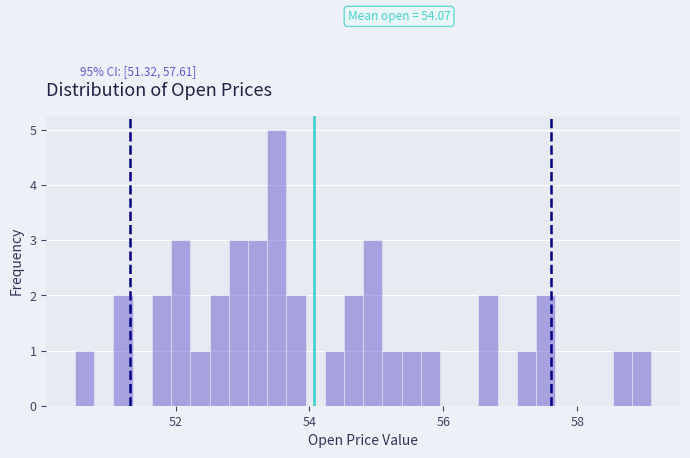

Read against the x-axis, roughly where is the centre of the tallest bar?

53.6